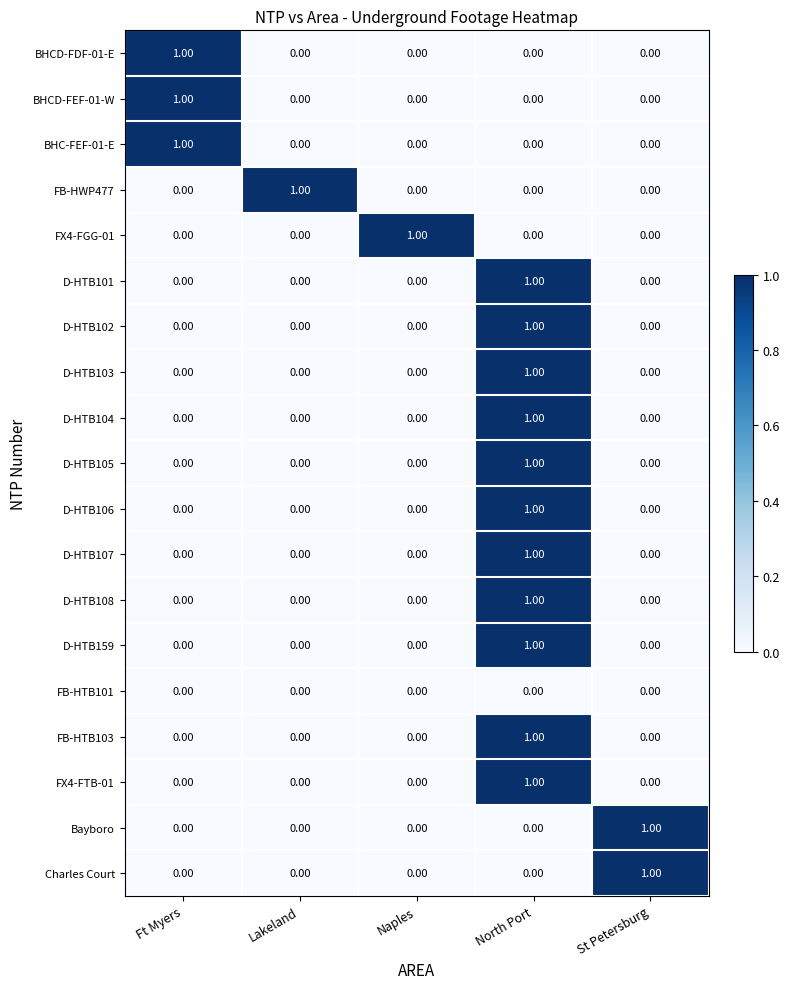

At which category is the sum across all series the highest?

North Port